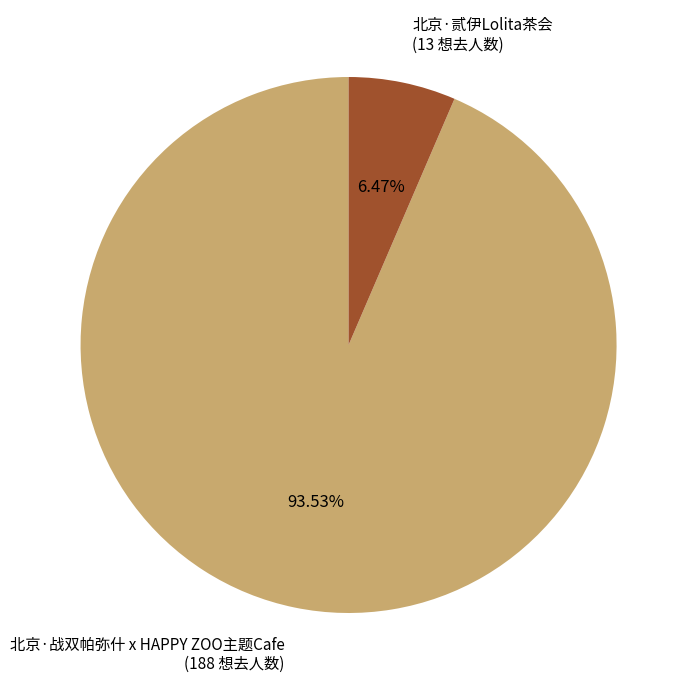

What is the ratio of the value at 北京·贰伊Lolita茶会 to the value at 北京·战双帕弥什 x HAPPY ZOO主题Cafe?

0.1